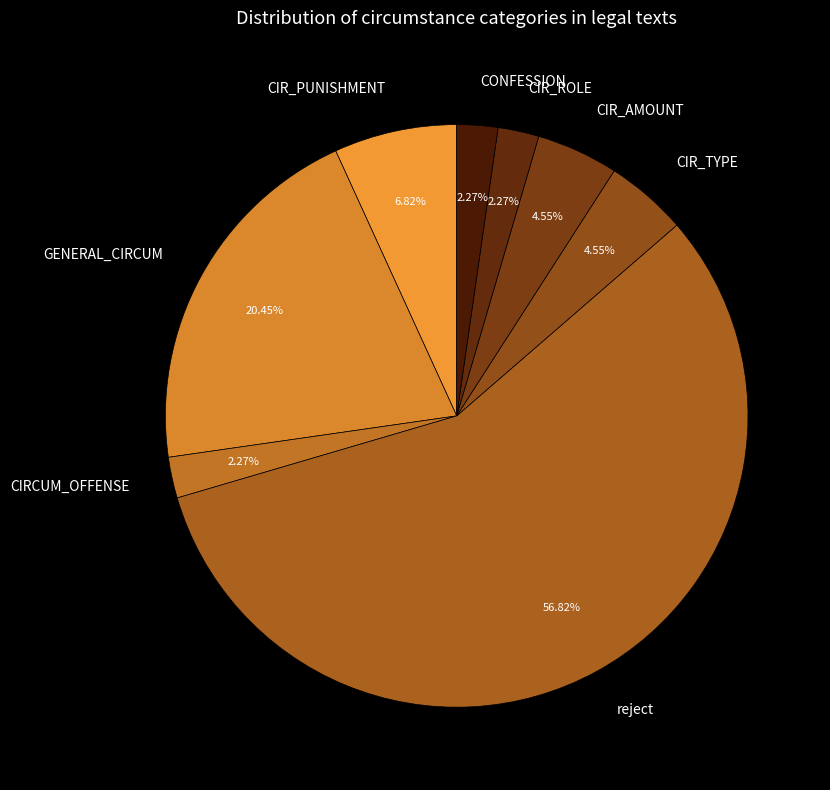

How much of the chart is everything except CIRCUM_OFFENSE?

97.7%